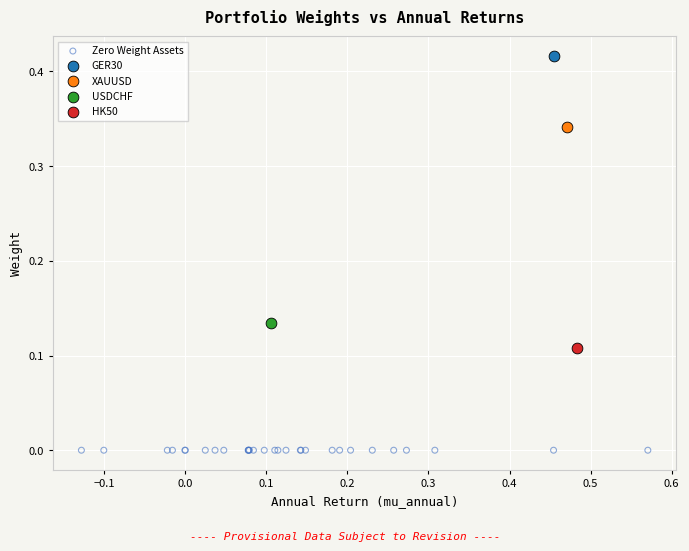

What are all the series names shown in the legend?

Zero Weight Assets, GER30, XAUUSD, USDCHF, HK50